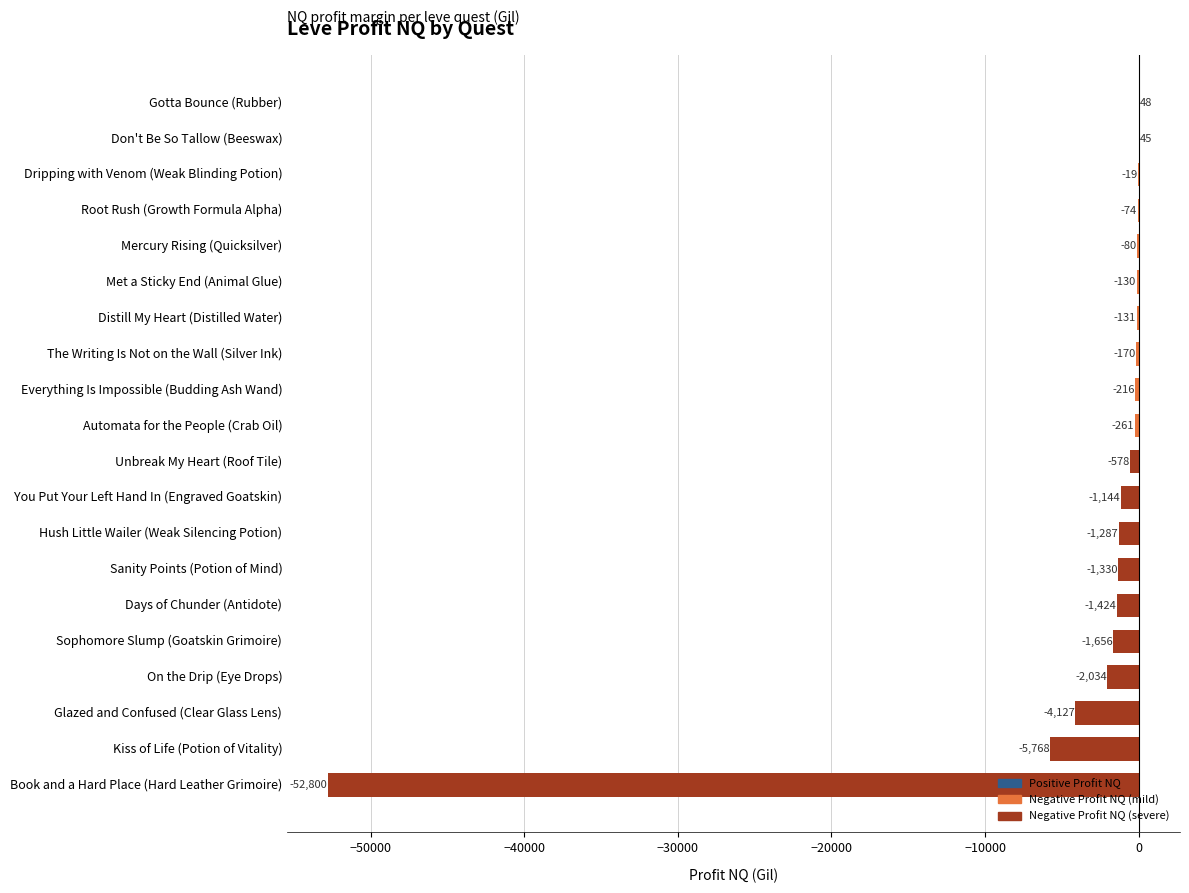

Is it true that the value at Distill My Heart (Distilled Water) is -131.0?

True